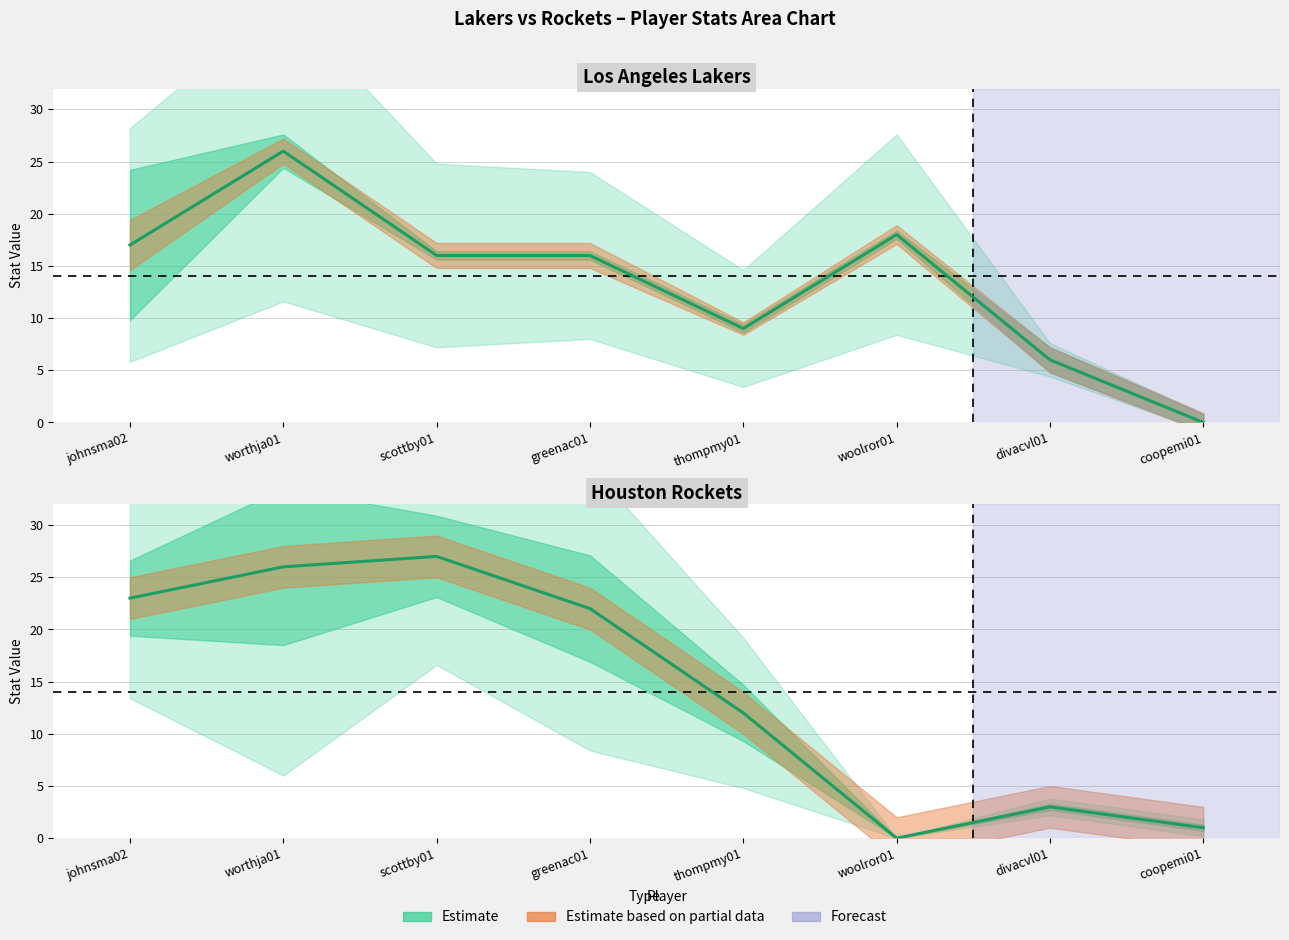

How many categories are shown in the chart?

8